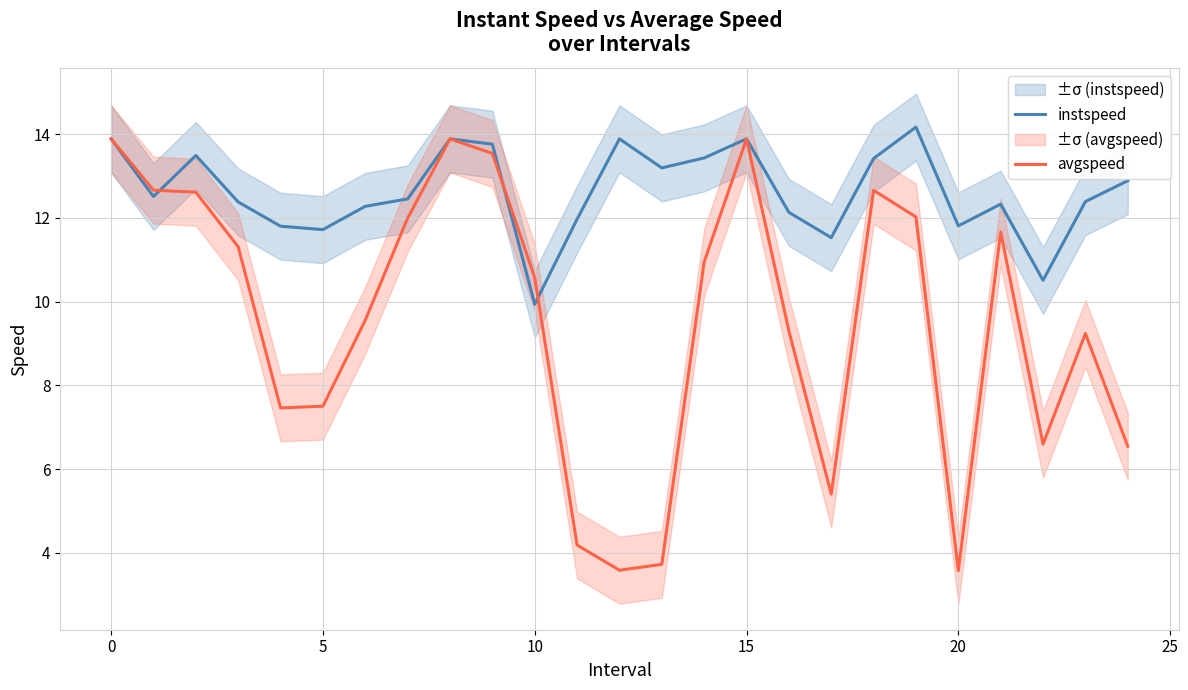

In avgspeed, how many points are higher than both neighbors (excluding endpoints)?

5